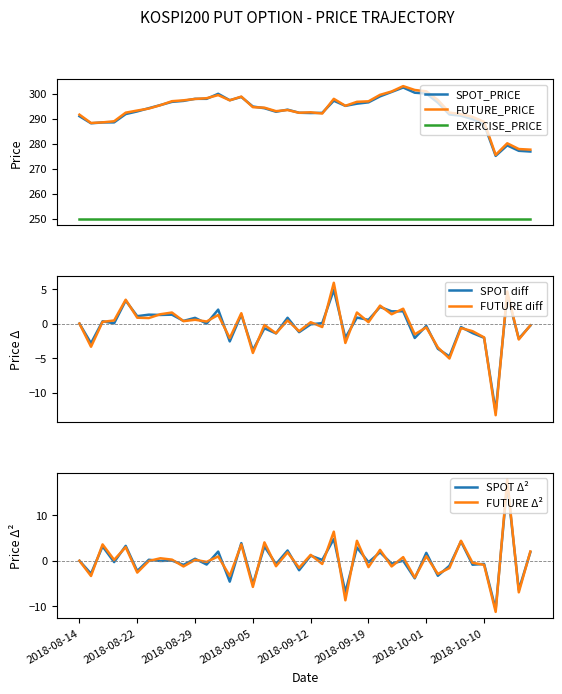

After their last crossing, which series has the higher values: FUTURE_PRICE or SPOT_PRICE?

FUTURE_PRICE